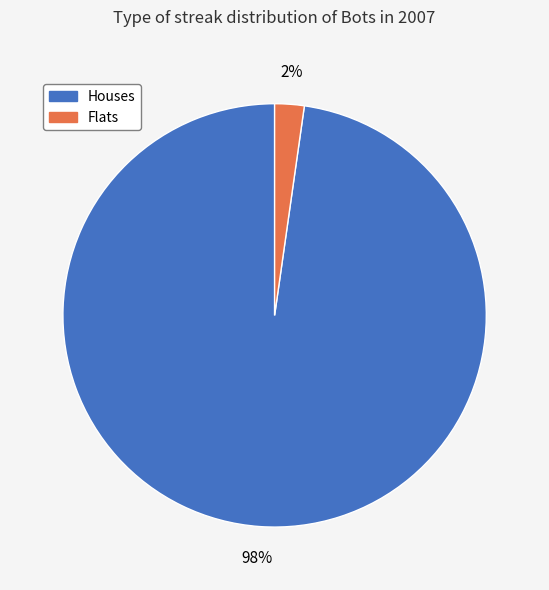

Is there a majority slice in this chart?

Yes